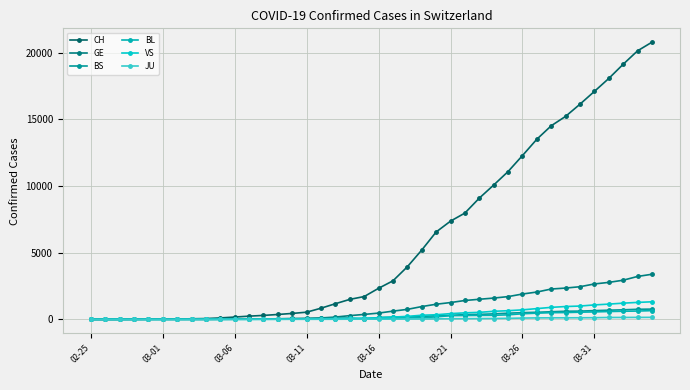

True or false: CH and GE cross at least once.

False